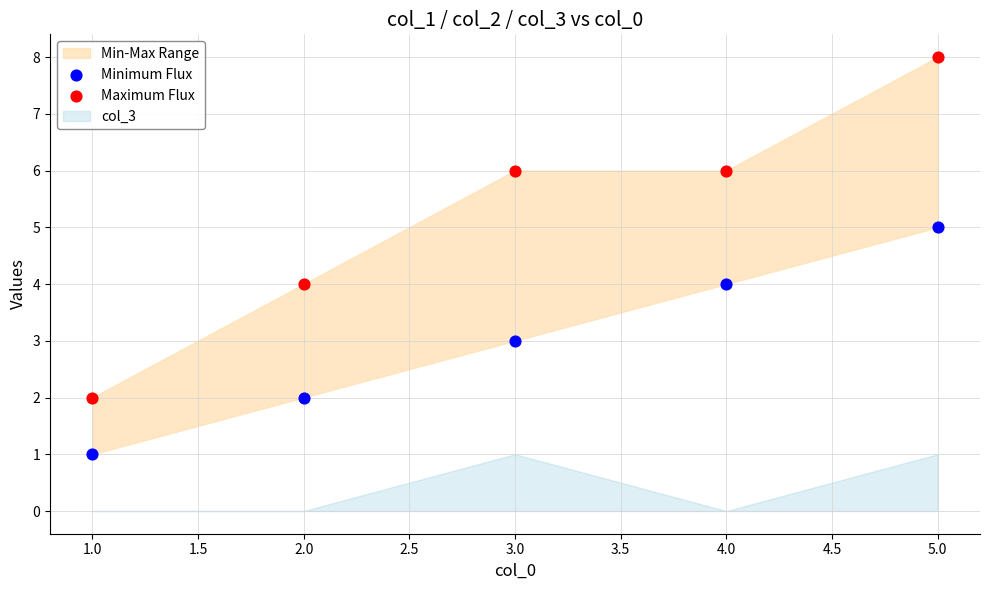

Across all data points, what is the average Y value?

4